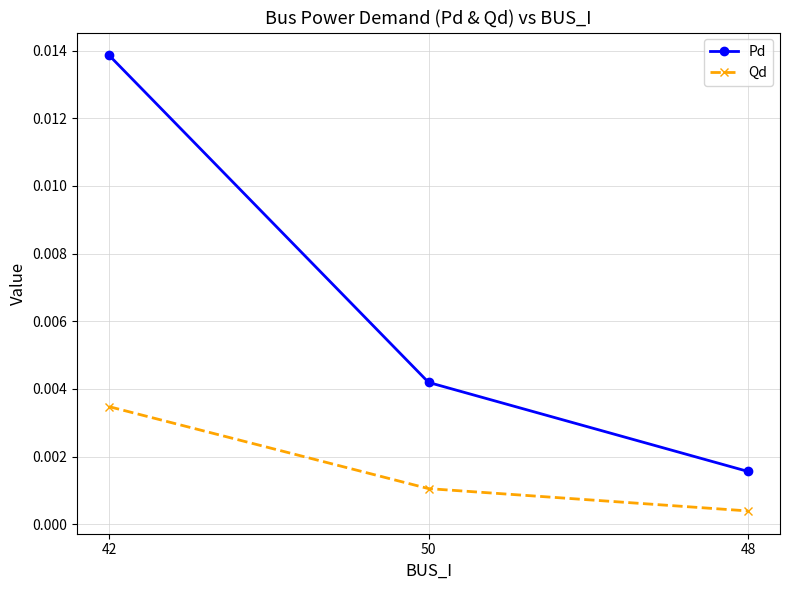

Between 42 and 50, which series saw the biggest shift?

Pd